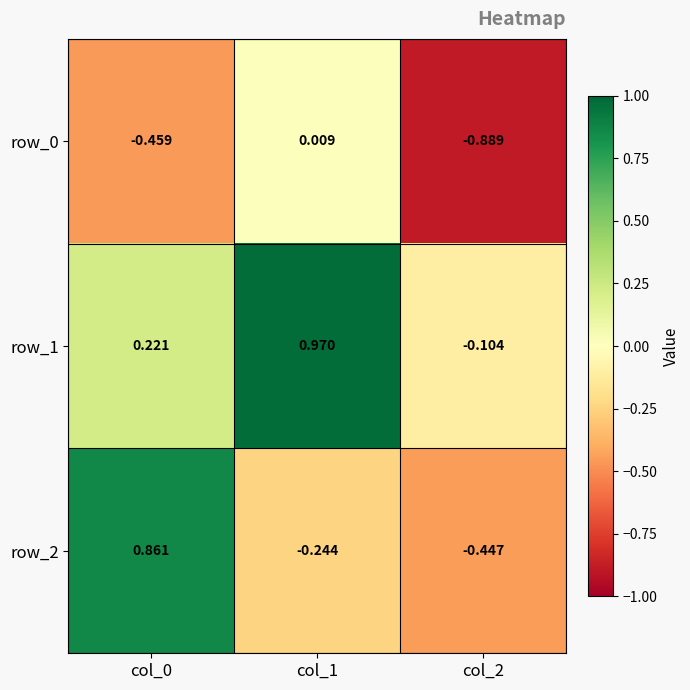

What is the sum of all row_1 values?

1.1